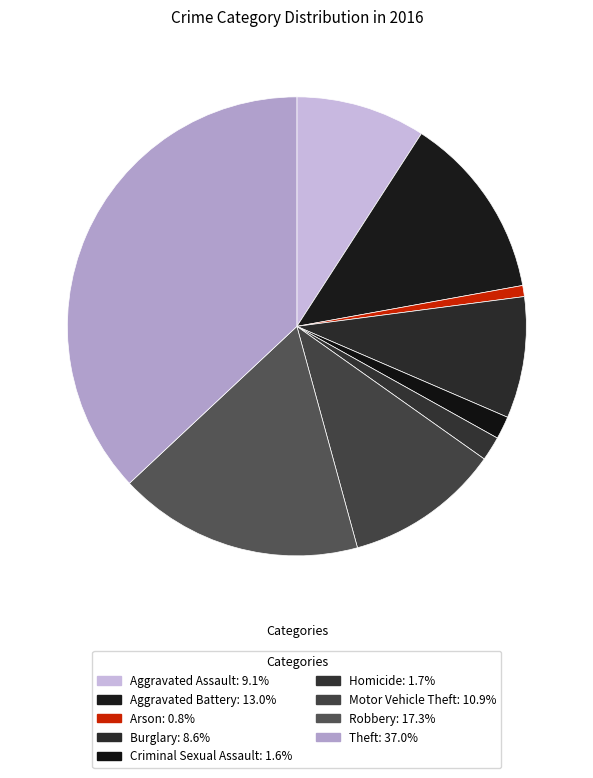

How many slices are in this pie chart?

9